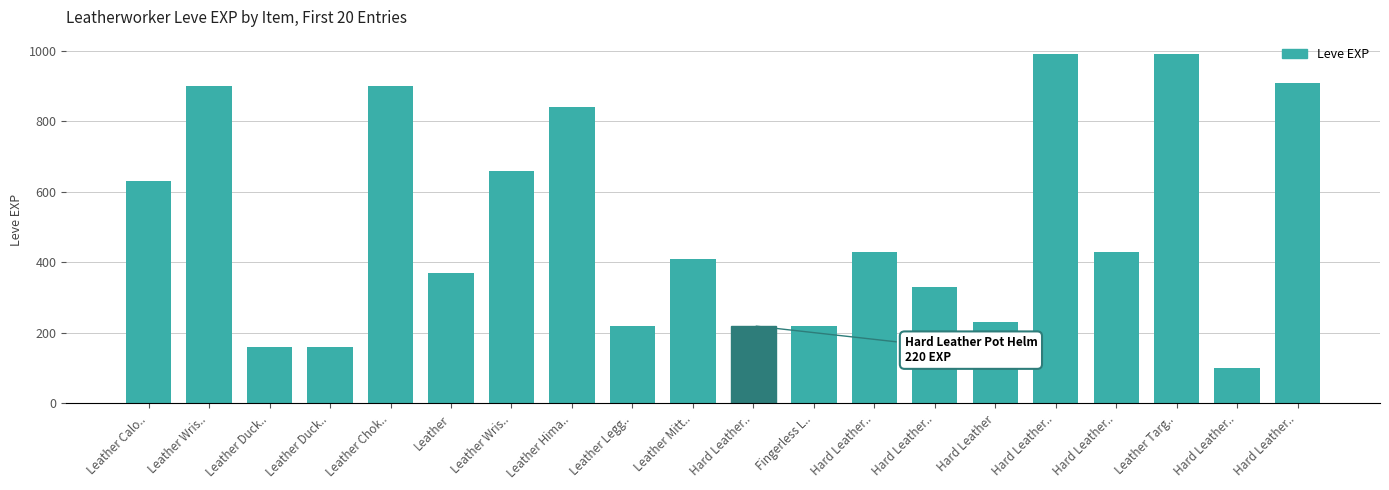

What is the label of the 9th bar from the left?

Leather Legg..